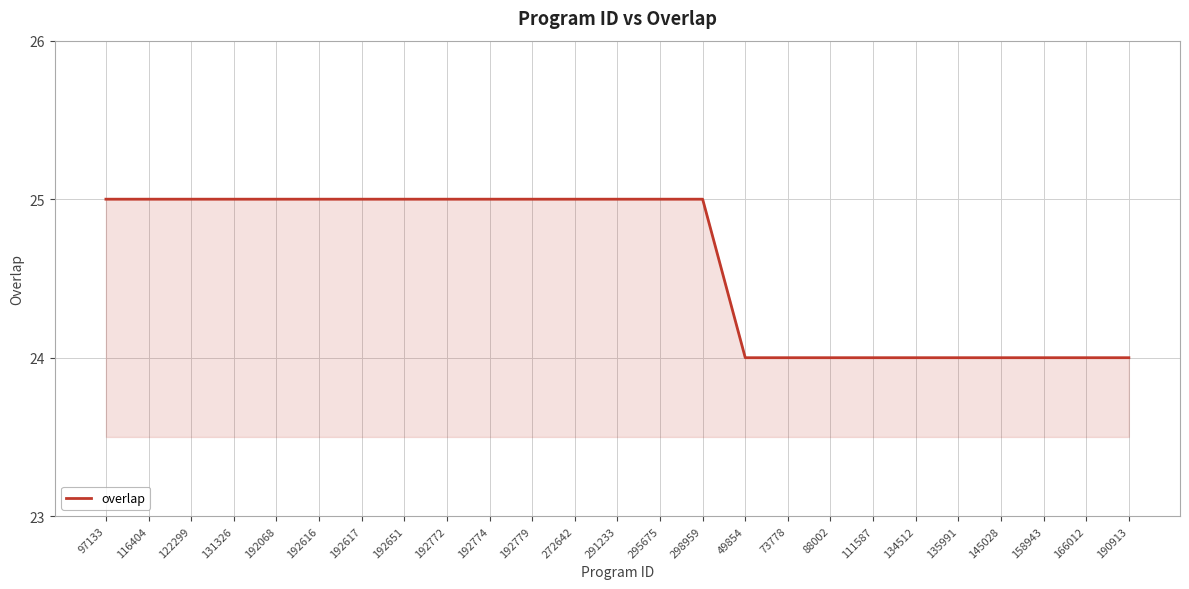

What is the smallest value displayed?

24